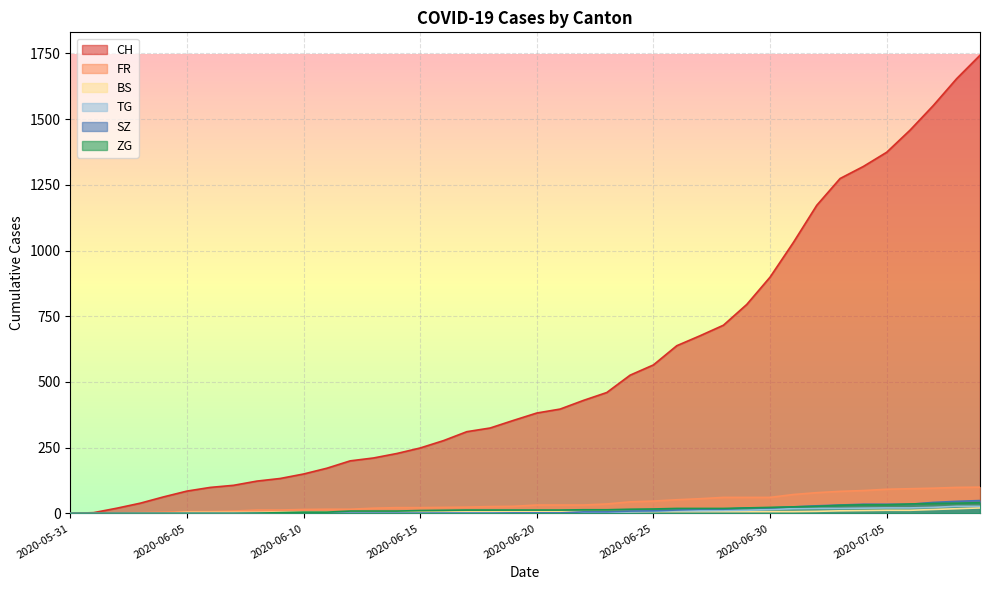

Rank the series at 2020-06-11 from highest to lowest value.

CH, FR, BS, ZG, TG, SZ